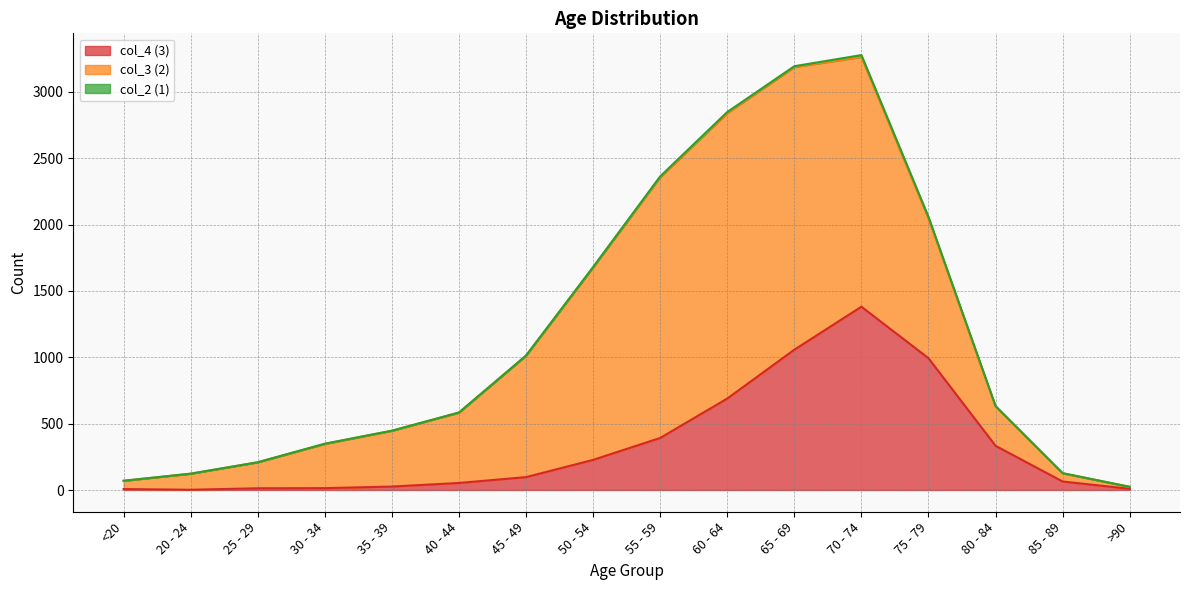

How many times do col_3 (2) and col_4 (3) cross each other?

2